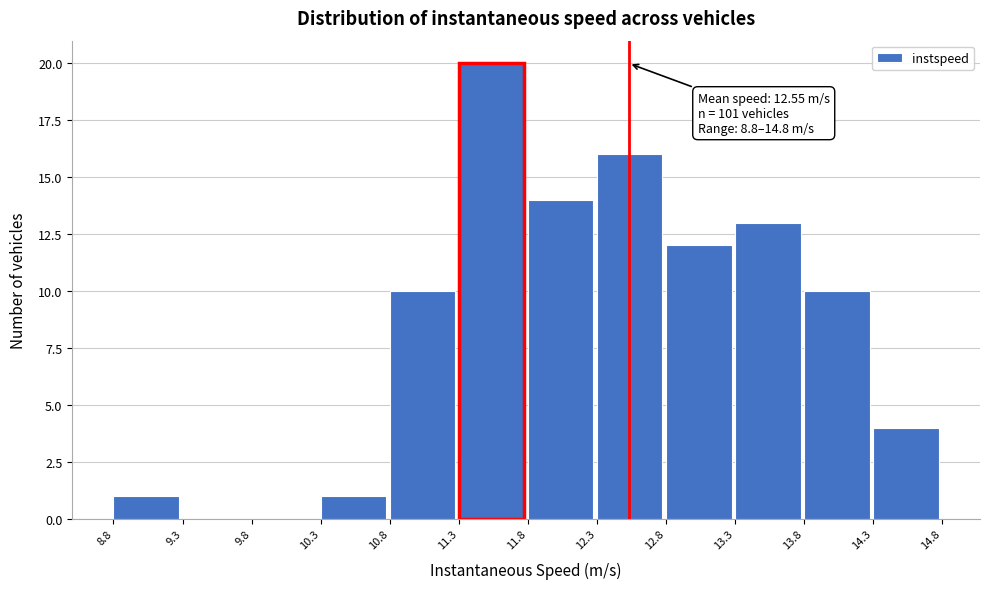

Which range on the x-axis has the tallest bar?

11.3 to 11.8